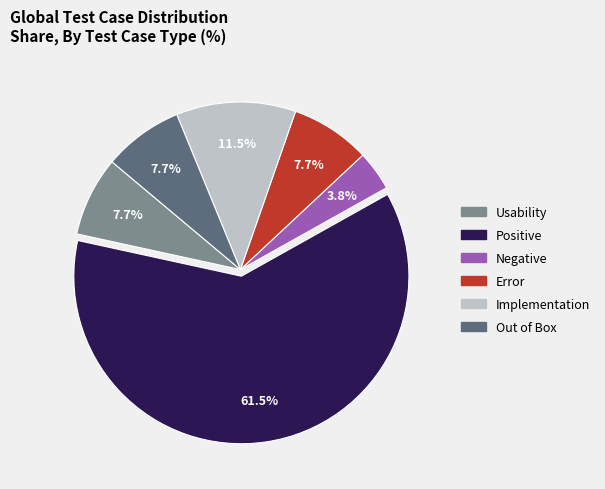

Is the sum of Out of Box and Usability greater than half?

No